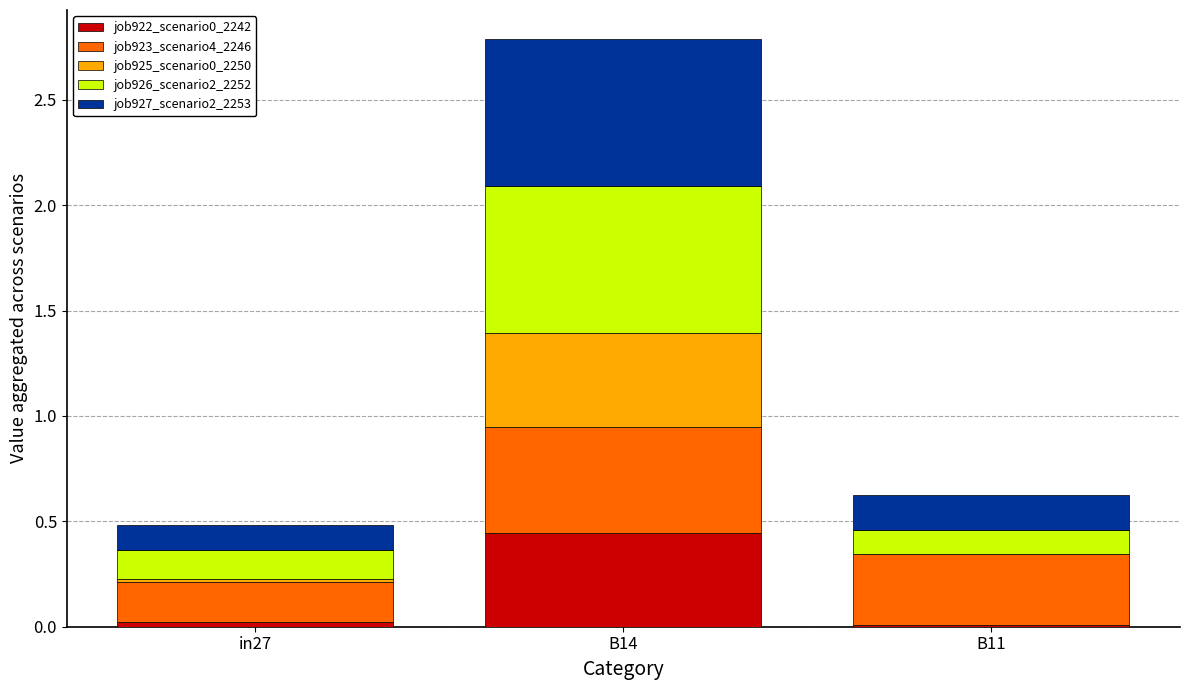

At which category is the sum across all series the highest?

B14